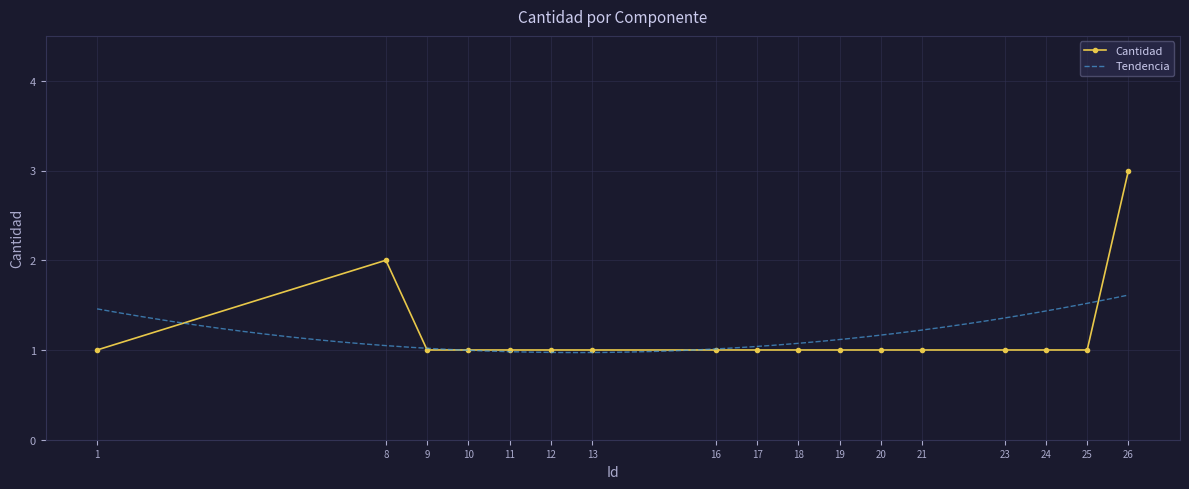

What is the maximum value shown in the chart?

3